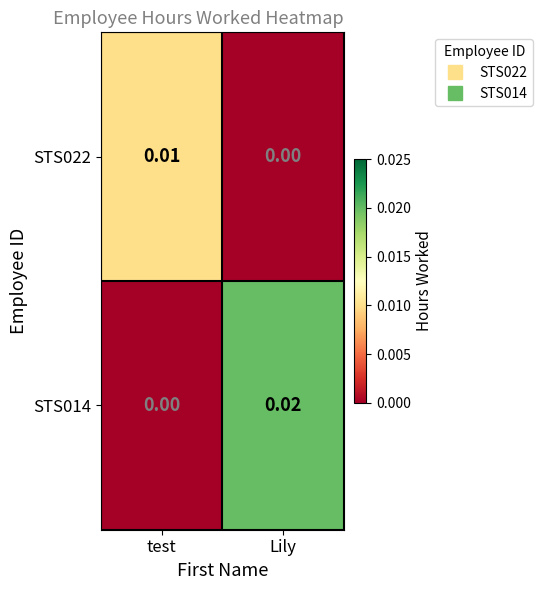

Count the number of categories in the chart.

2